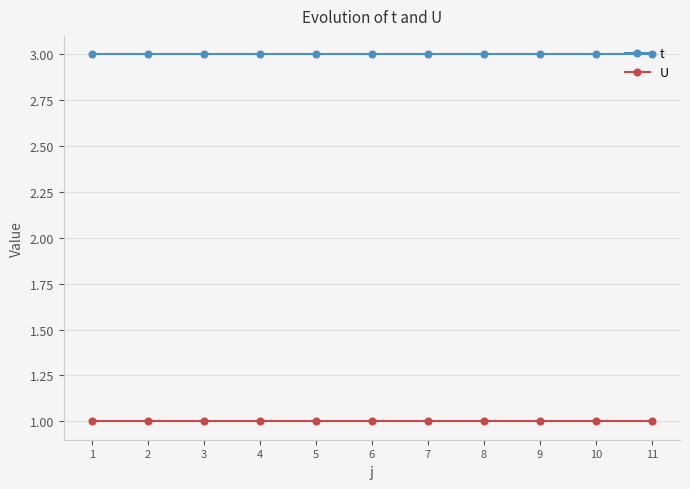

Is it true that U equals 1 at 2?

True